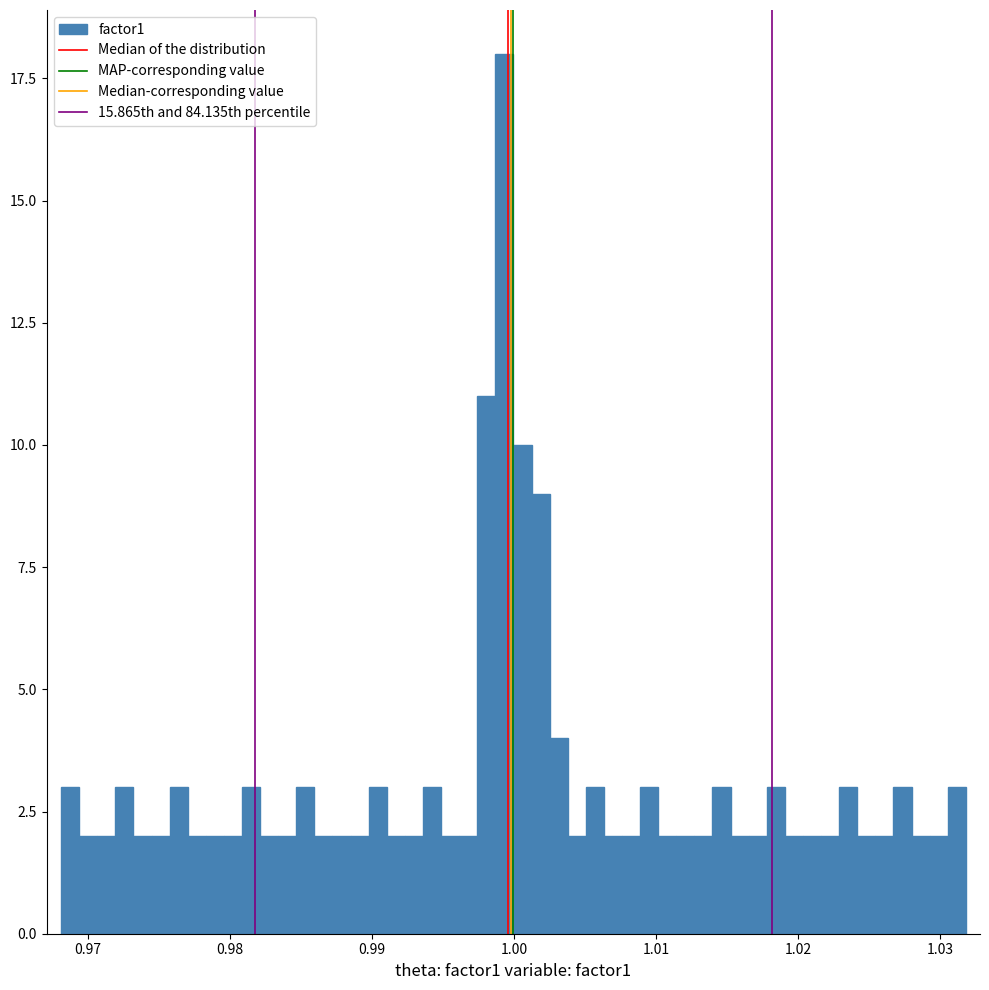

Read against the x-axis, roughly where is the centre of the tallest bar?

0.999